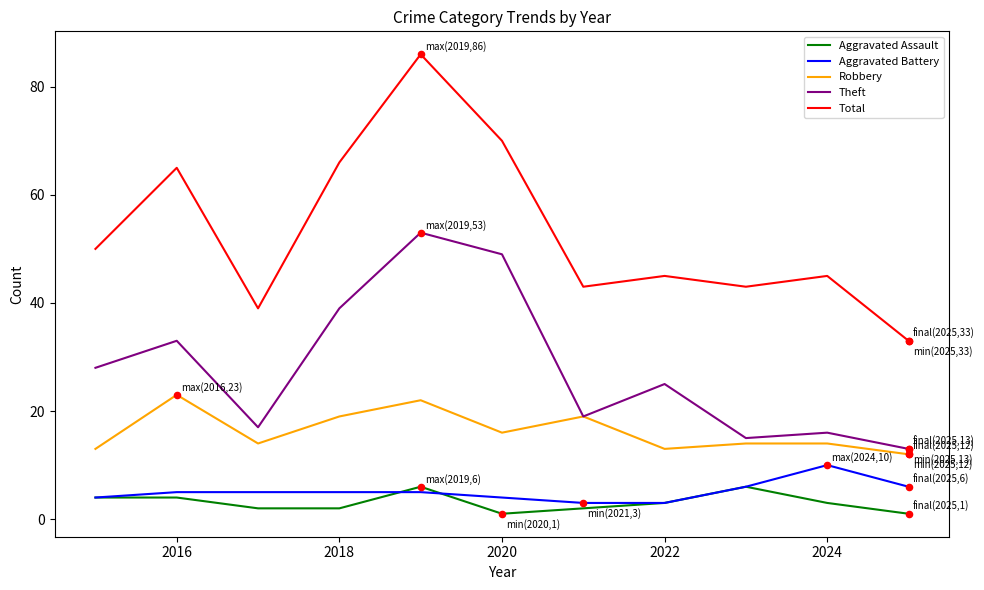

Rank the series by their maximum value, from highest to lowest.

Total, Theft, Robbery, Aggravated Battery, Aggravated Assault